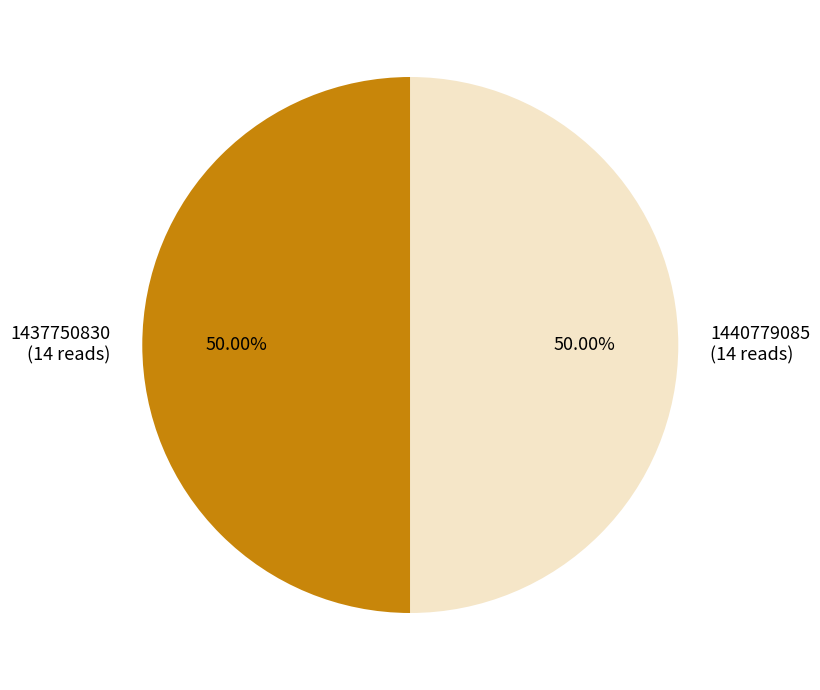

Combined, do 1440779085 (14 reads) and 1437750830 (14 reads) account for over 50%?

Yes